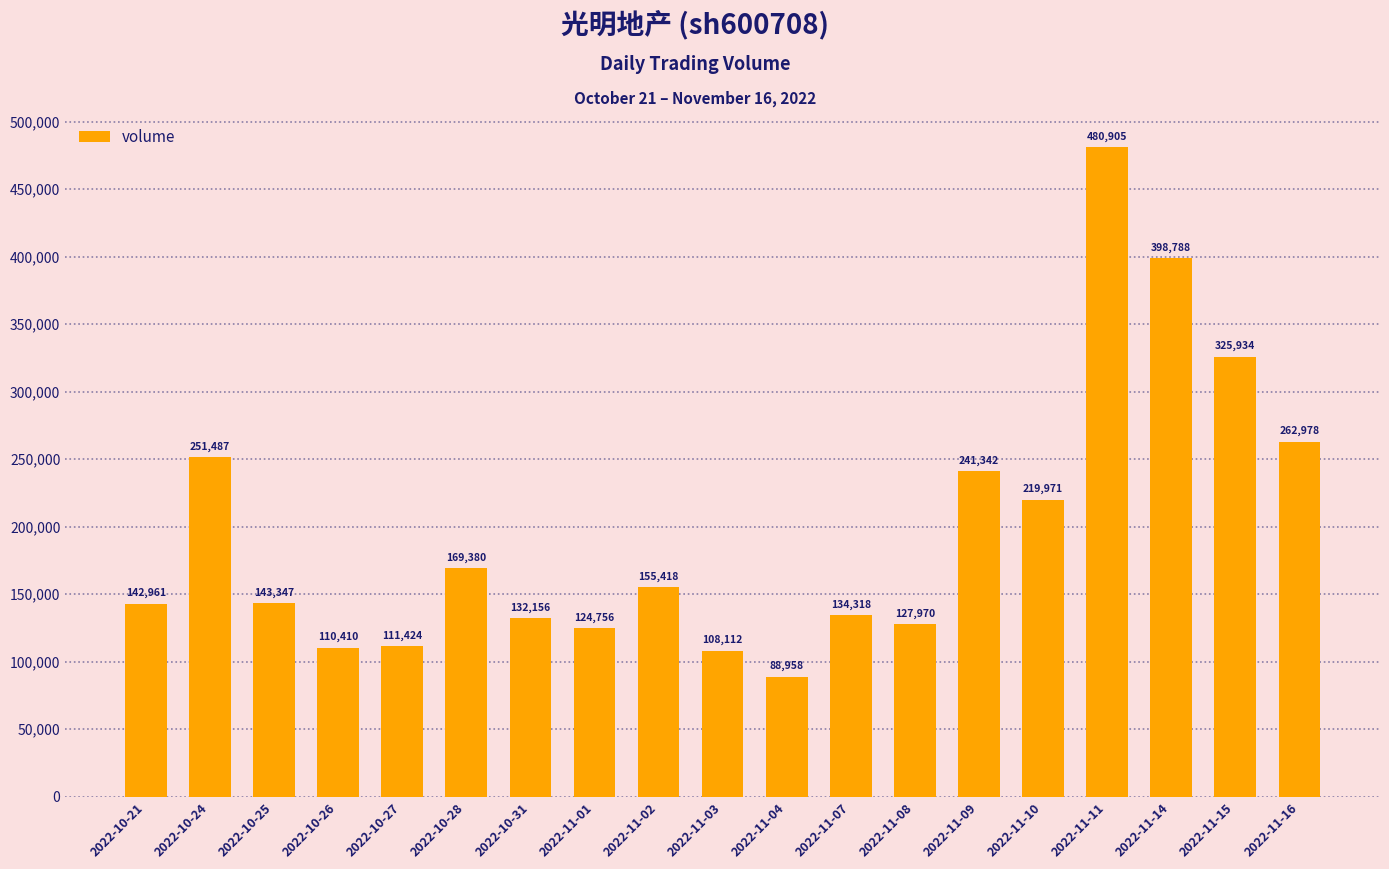

Which category has the highest value across all series?

2022-11-11